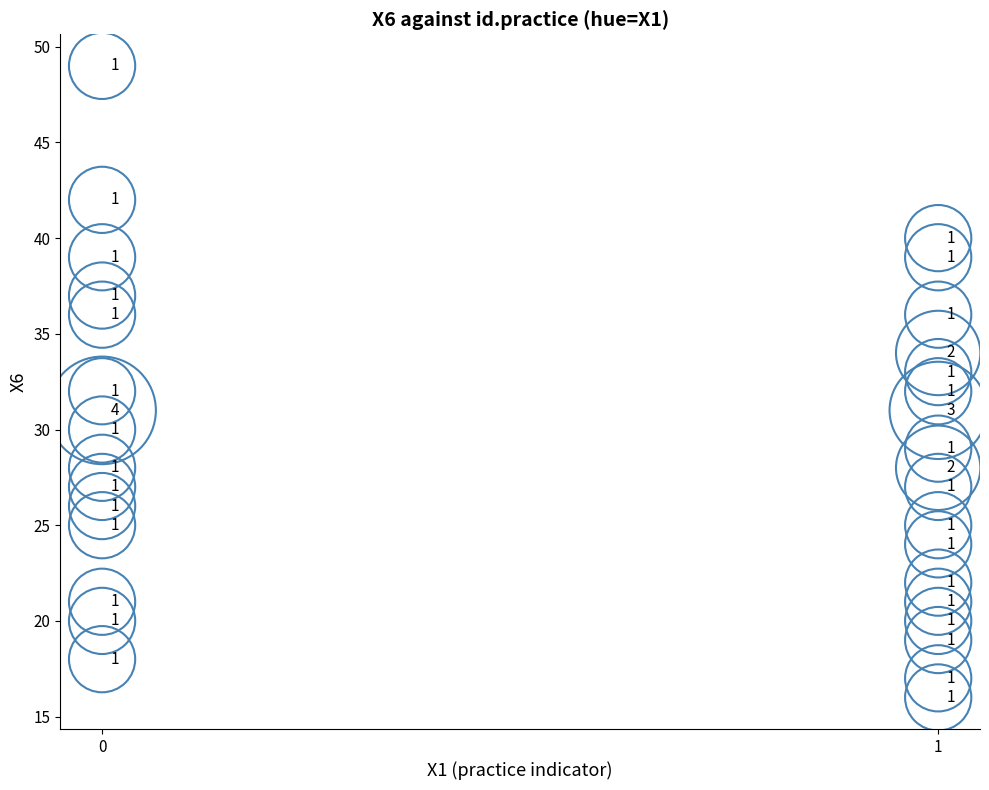

What Y value in the scatter plot is closest to 32?

32